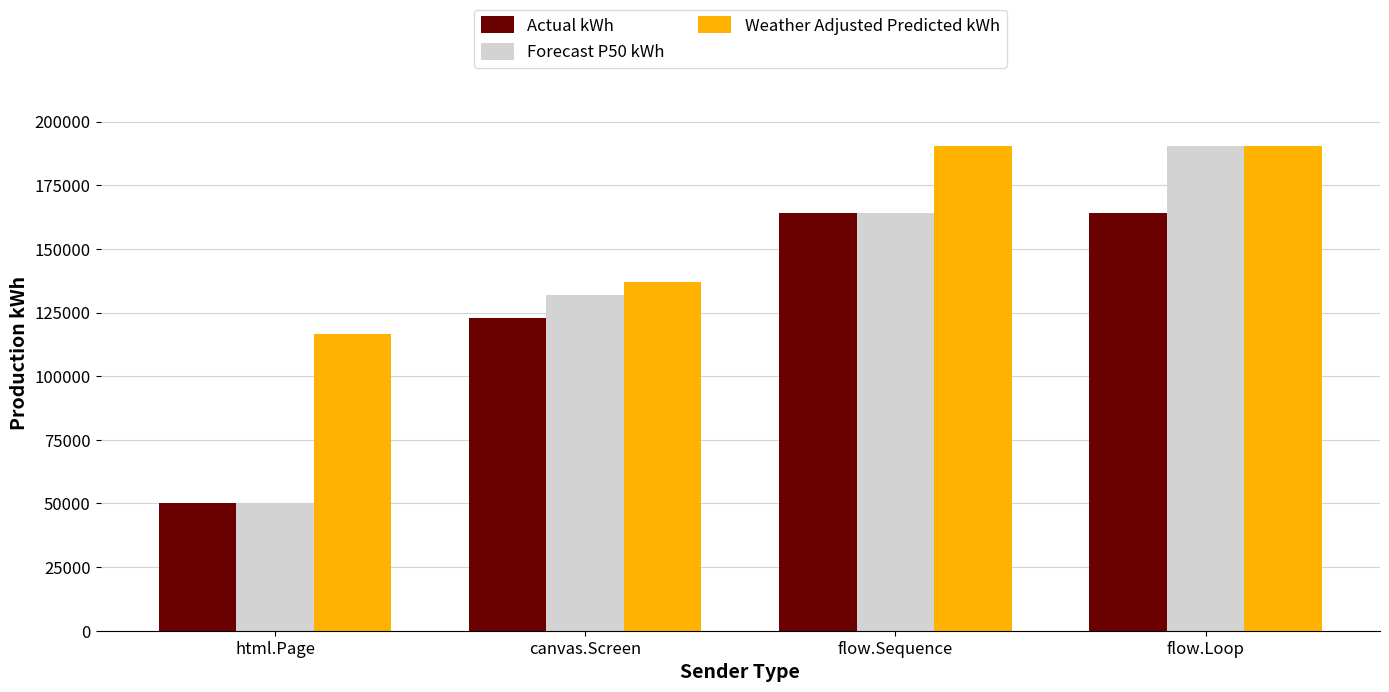

What is the maximum value for Forecast P50 kWh?

190280.8